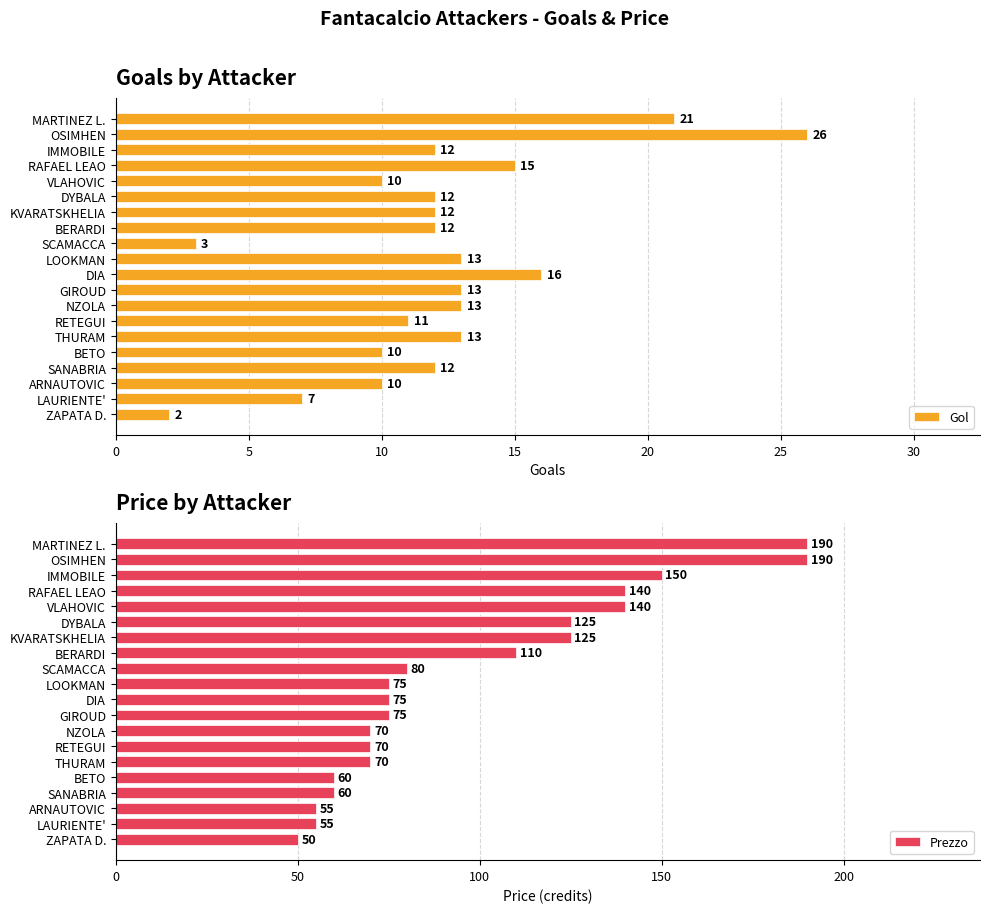

List the labels in order of Gol value, smallest first.

ZAPATA D., SCAMACCA, LAURIENTE', VLAHOVIC, BETO, ARNAUTOVIC, RETEGUI, IMMOBILE, DYBALA, KVARATSKHELIA, BERARDI, SANABRIA, LOOKMAN, GIROUD, NZOLA, THURAM, RAFAEL LEAO, DIA, MARTINEZ L., OSIMHEN